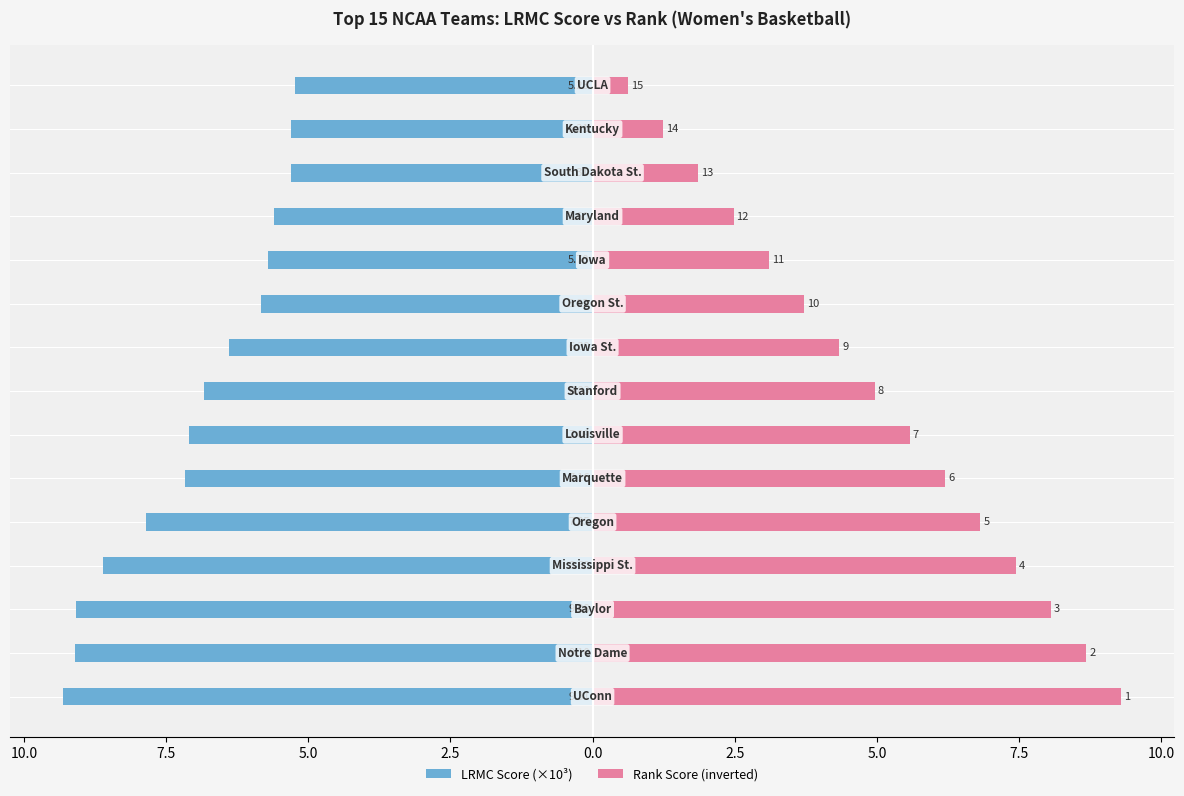

What is the sum of all LRMC Score (×10³) values?

-104.4